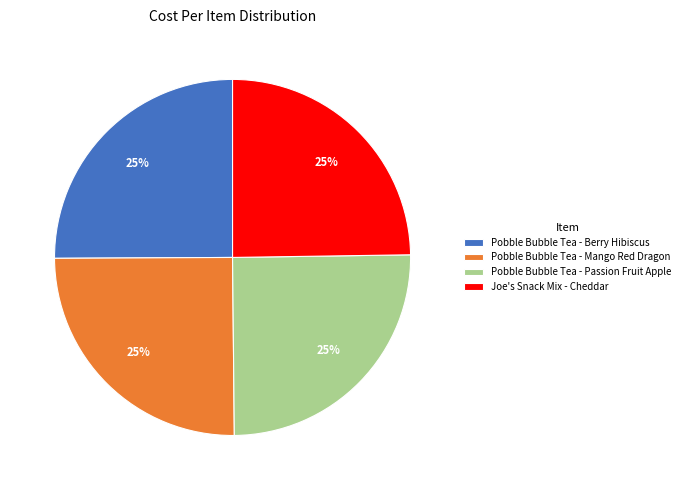

To the nearest percent, what percentage of the pie is Pobble Bubble Tea - Passion Fruit Apple?

25%